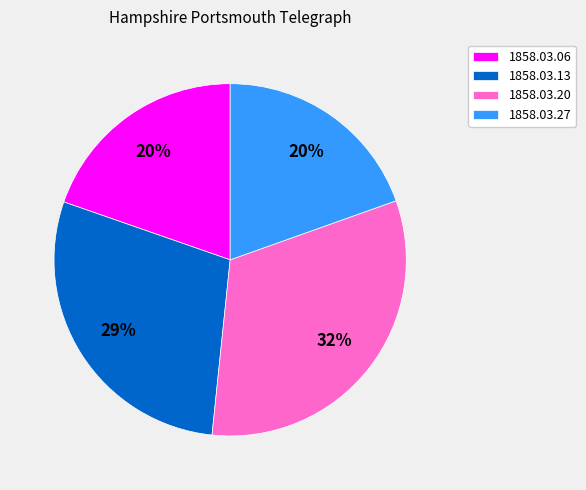

Which slice is the largest?

1858.03.20